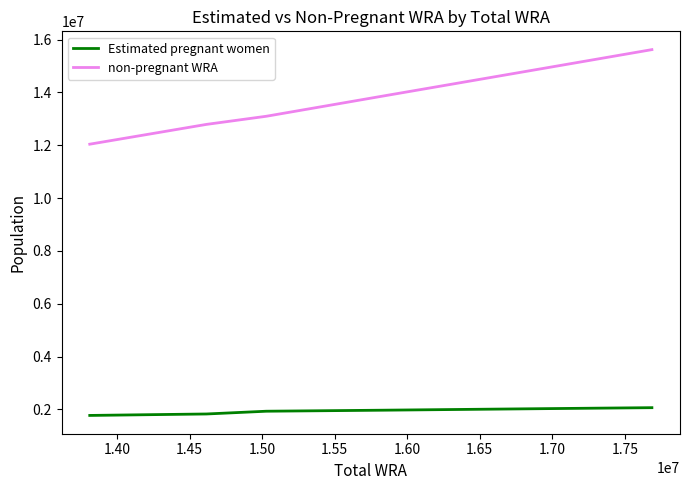

What is the greatest value displayed?

15623221.8